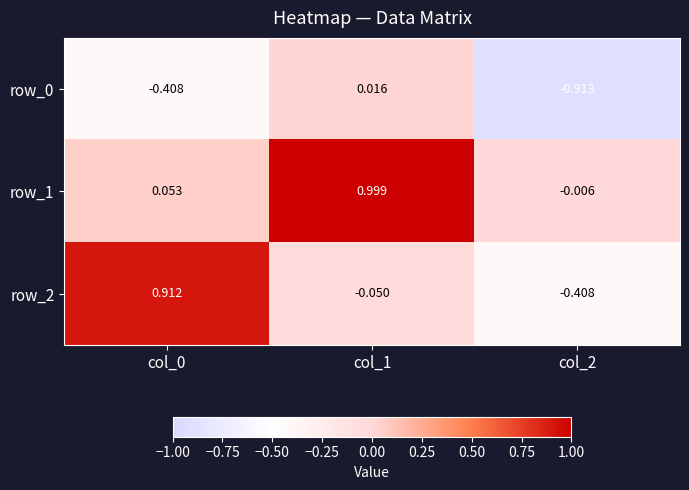

How many data points does each series have?

3